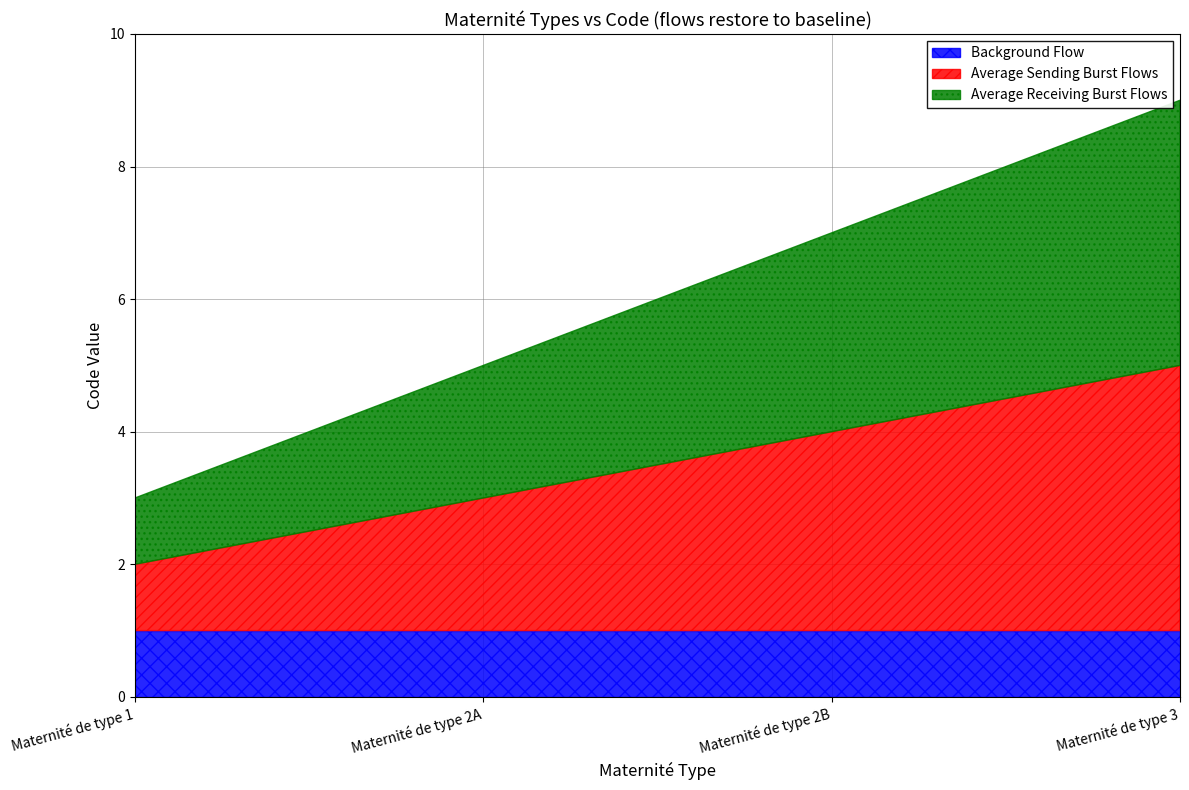

What are all the series names shown in the legend?

Background Flow, Average Sending Burst Flows, Average Receiving Burst Flows